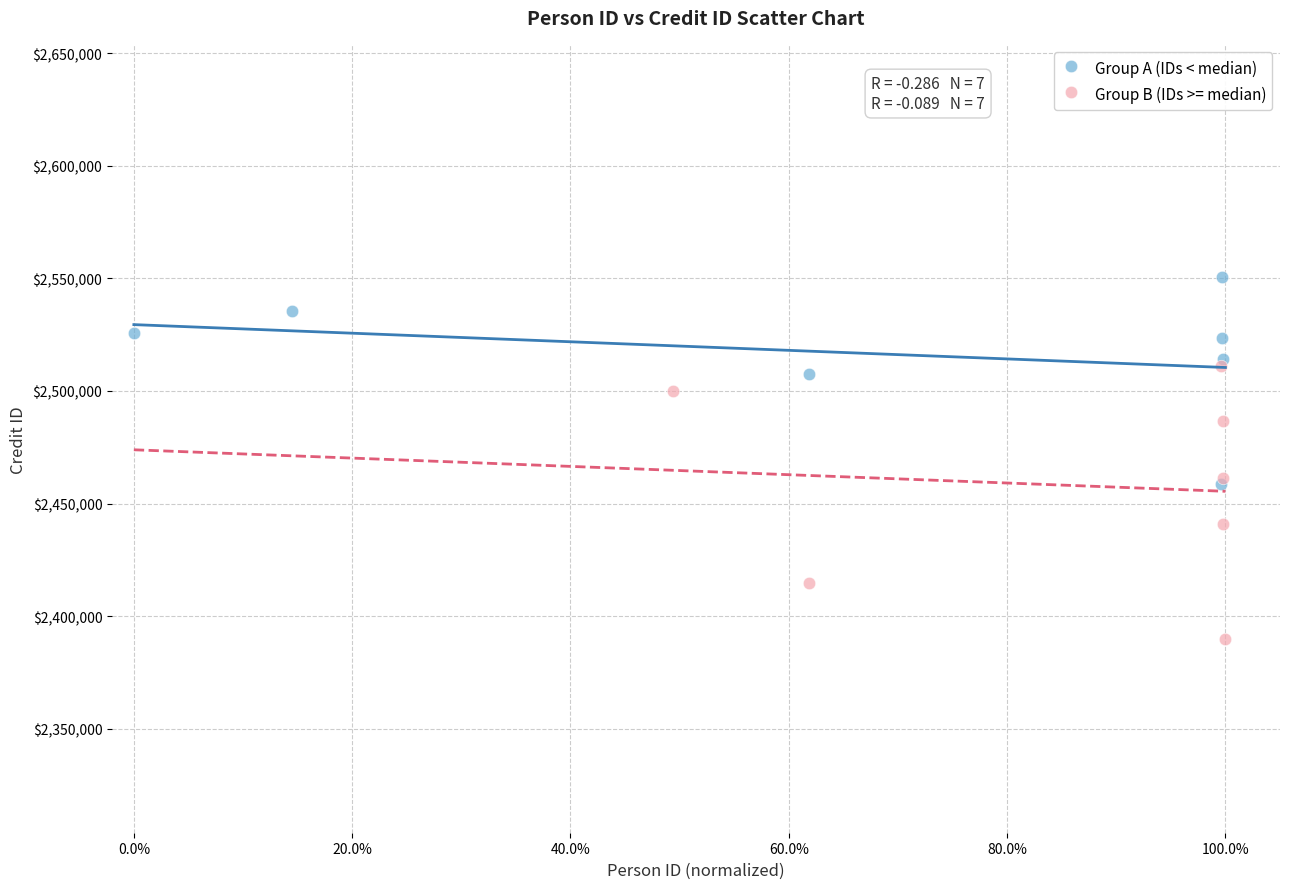

Which series contains the highest Y value?

Group A (IDs < median)